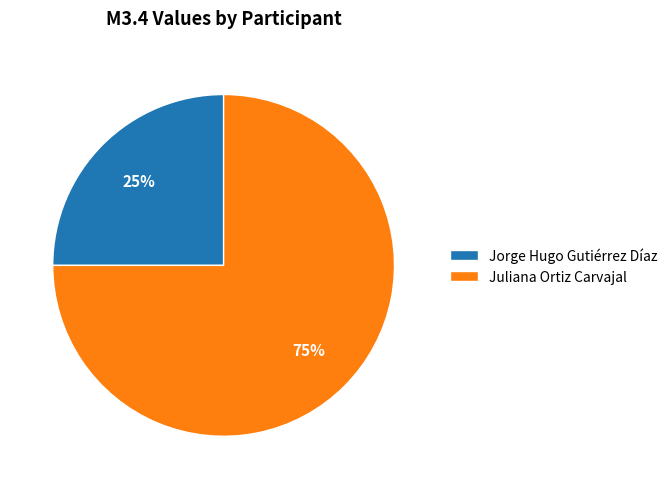

Does Juliana Ortiz Carvajal represent more than half of the total?

Yes